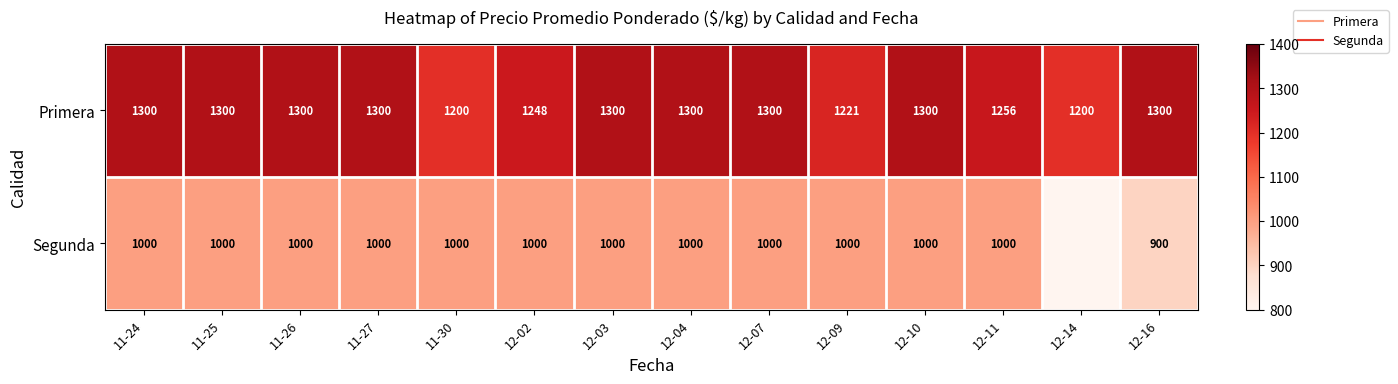

Which series has the largest total across all categories?

Primera